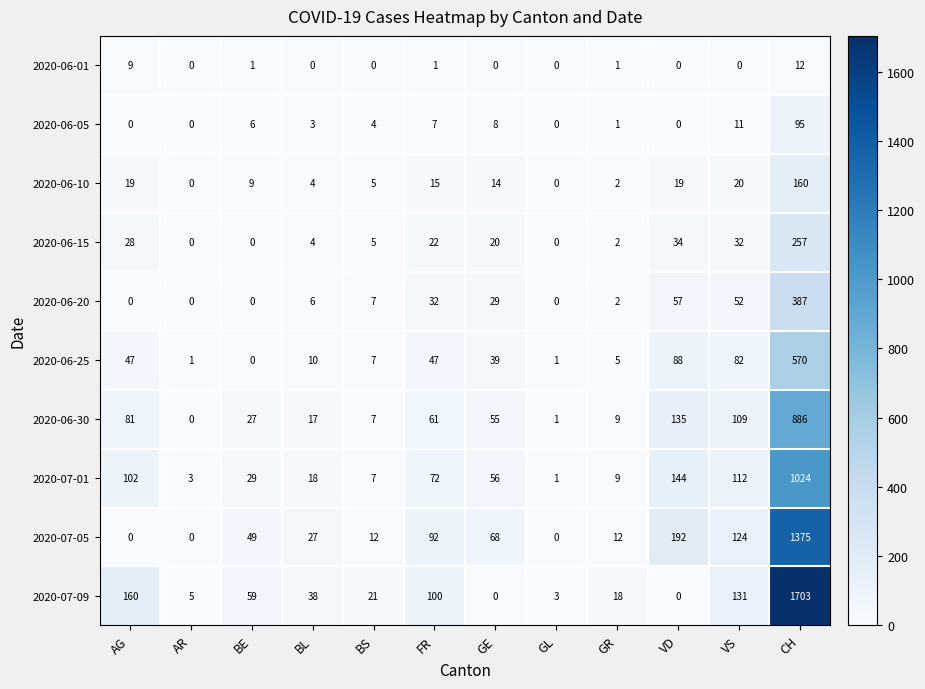

List the series in order of their peak value, lowest first.

2020-06-01, 2020-06-05, 2020-06-10, 2020-06-15, 2020-06-20, 2020-06-25, 2020-06-30, 2020-07-01, 2020-07-05, 2020-07-09